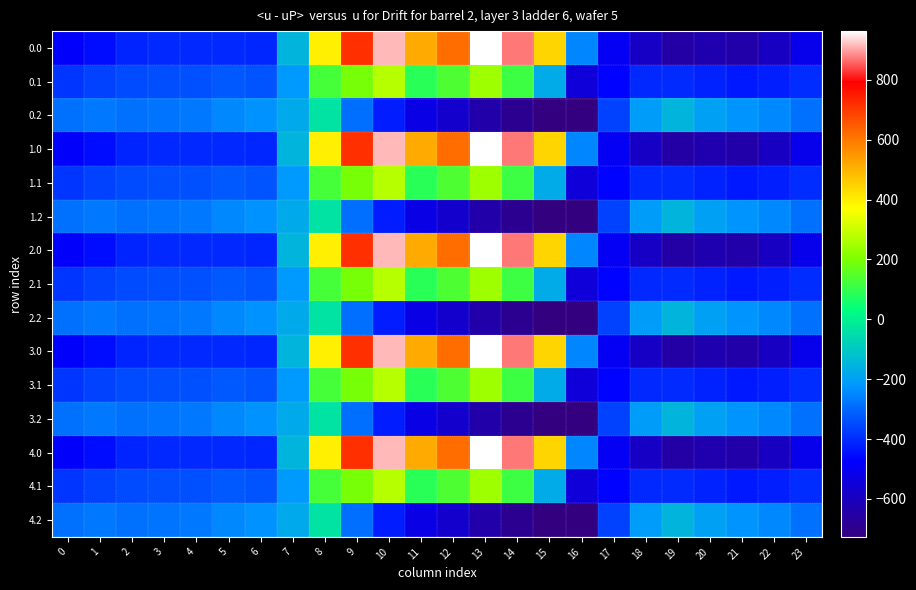

At how many categories does at least one series exceed 900?

2